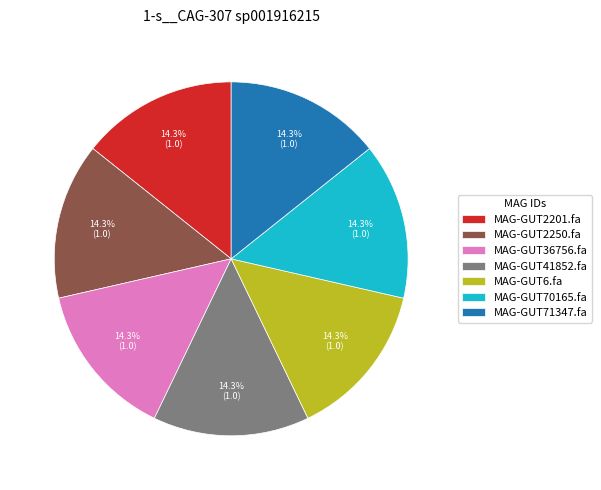

What percentage is the MAG-GUT36756.fa slice, to the nearest percent?

14%